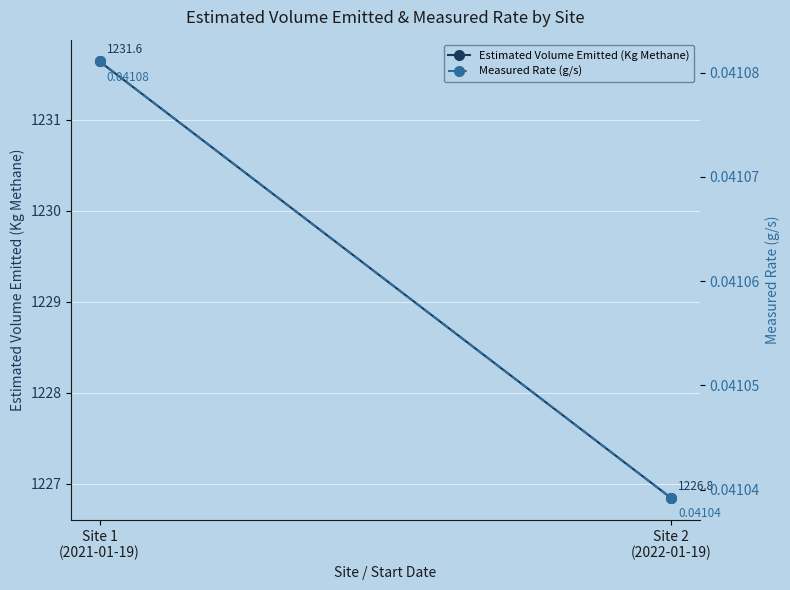

Which series has the largest total across all categories?

Estimated Volume Emitted (Kg Methane)